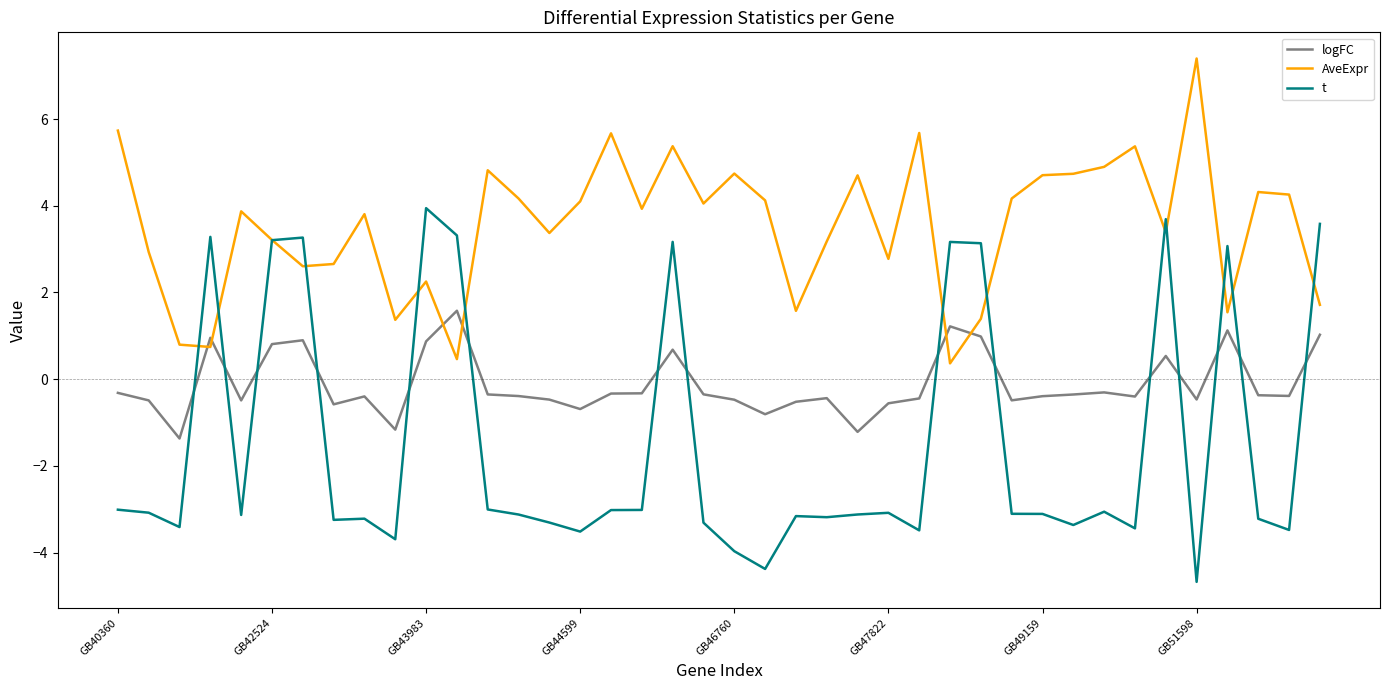

Count the number of categories in the chart.

40